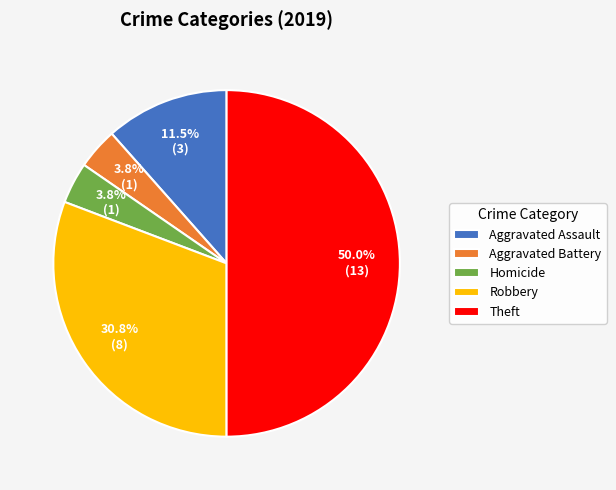

True or false: Homicide accounts for 16% of the total.

False